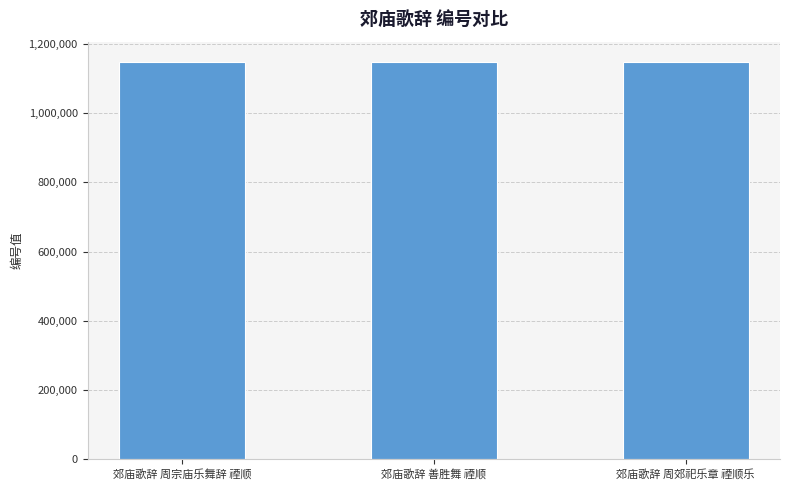

What is the label of the 3rd bar from the left?

郊庙歌辞 周郊祀乐章 禋顺乐